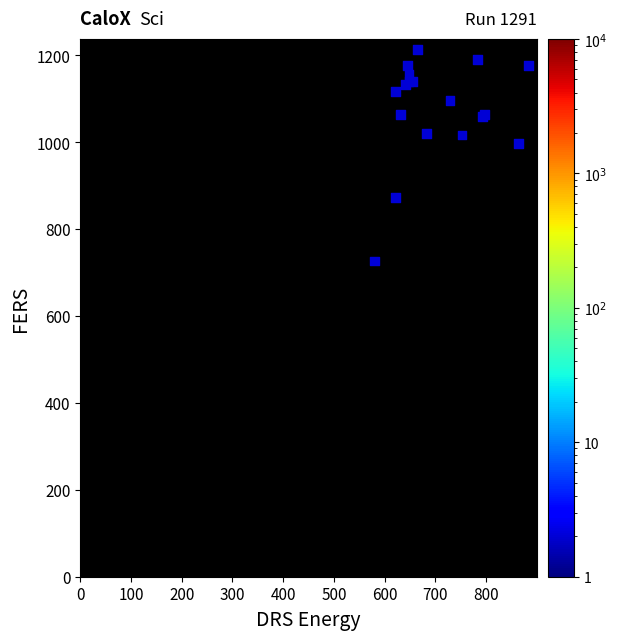

What Y value in the scatter plot is closest to 970?

996.7